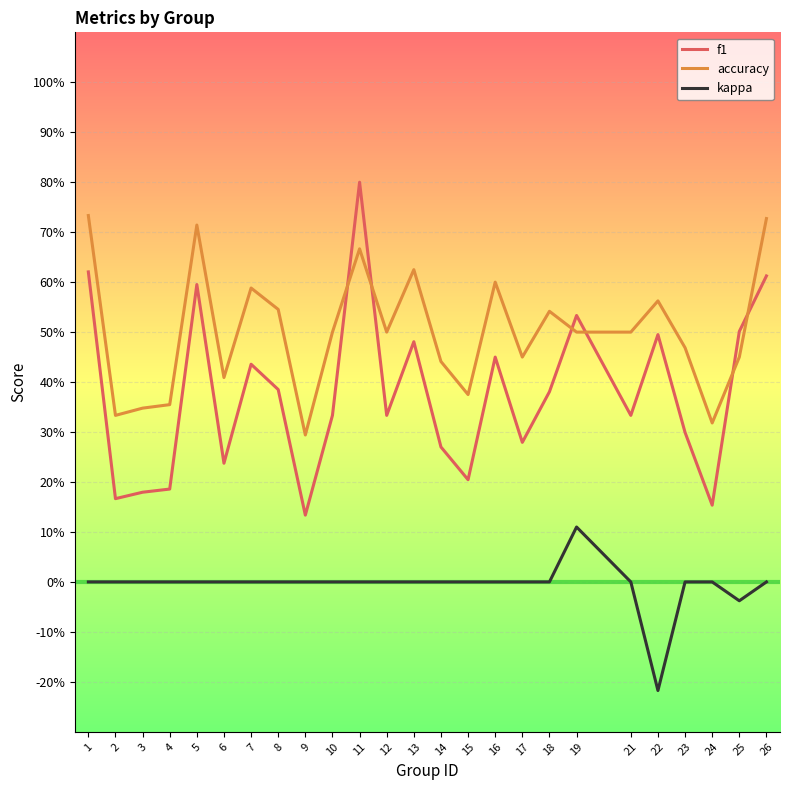

What value does the accuracy series have at 18?

0.5